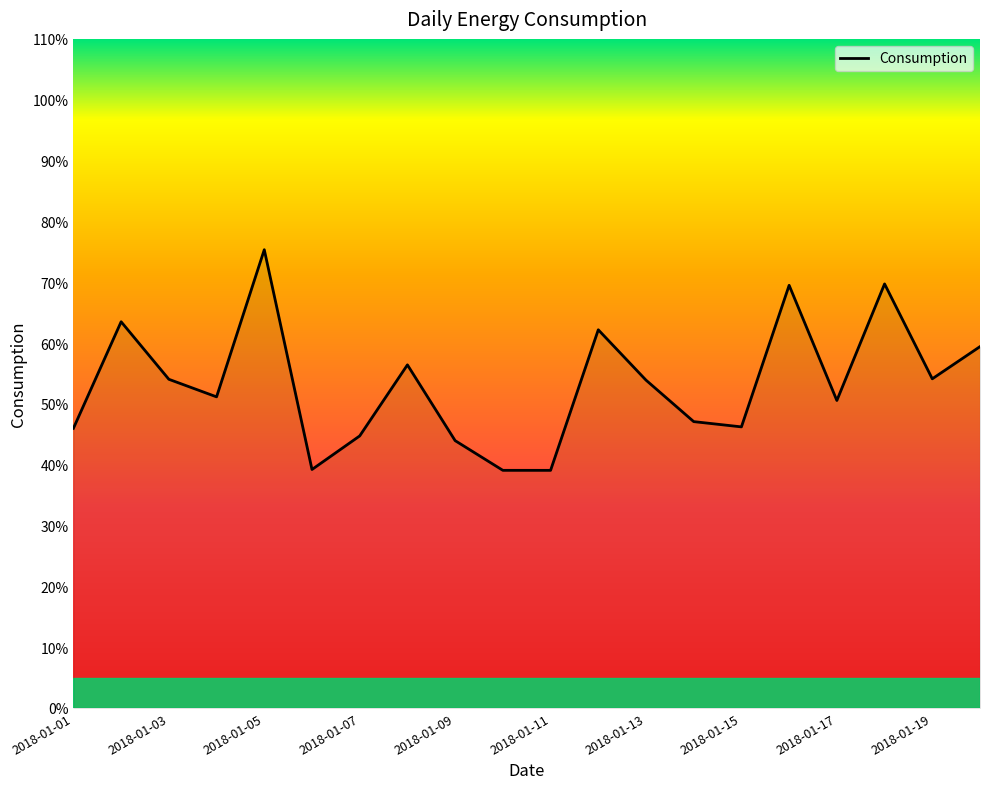

What is the greatest value displayed?

75.3